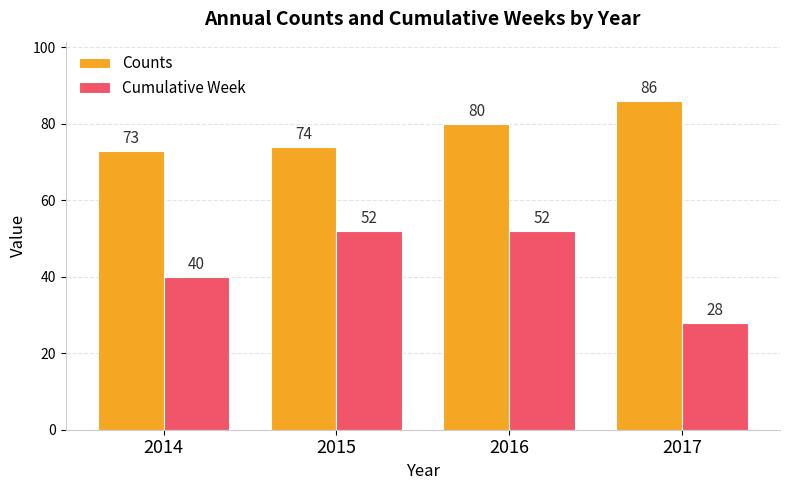

Rank the series by their average value, from lowest to highest.

Cumulative Week, Counts